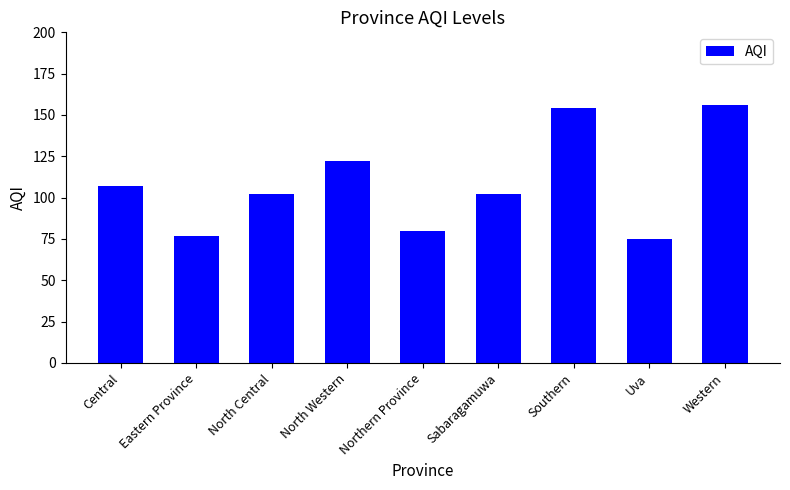

What is the greatest value displayed?

156